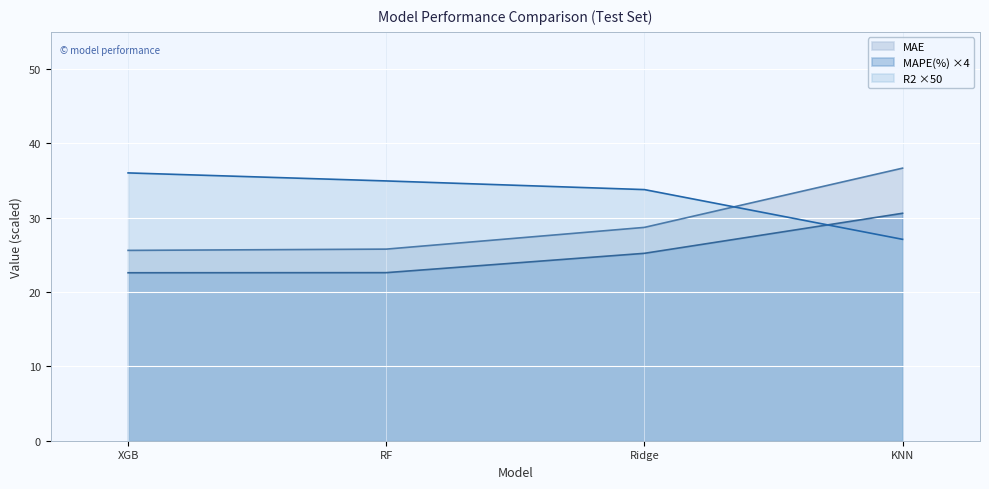

At how many categories does at least one series exceed 35?

2